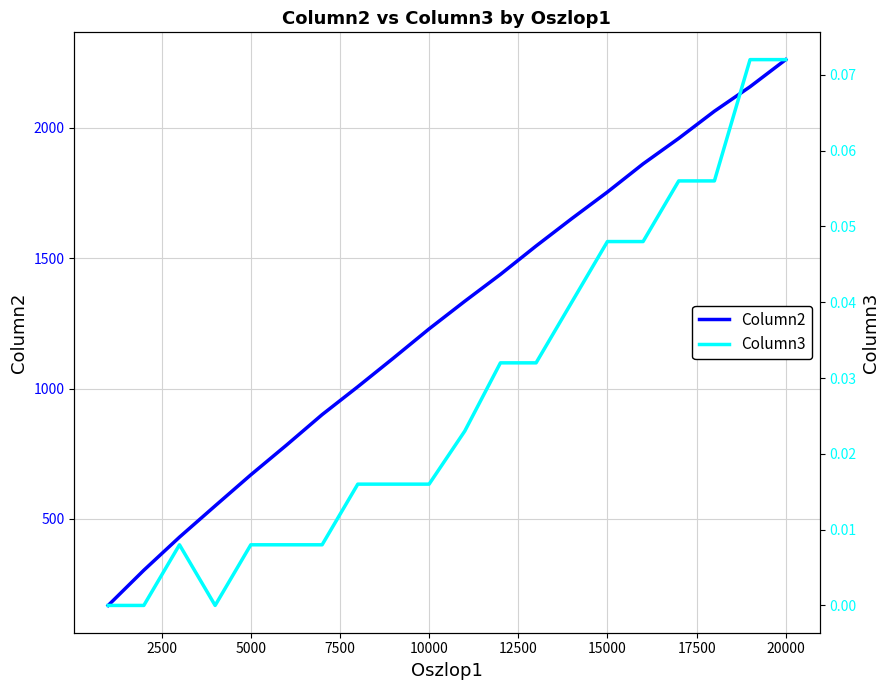

In Column3, how many points are lower than both neighbors (excluding endpoints)?

1